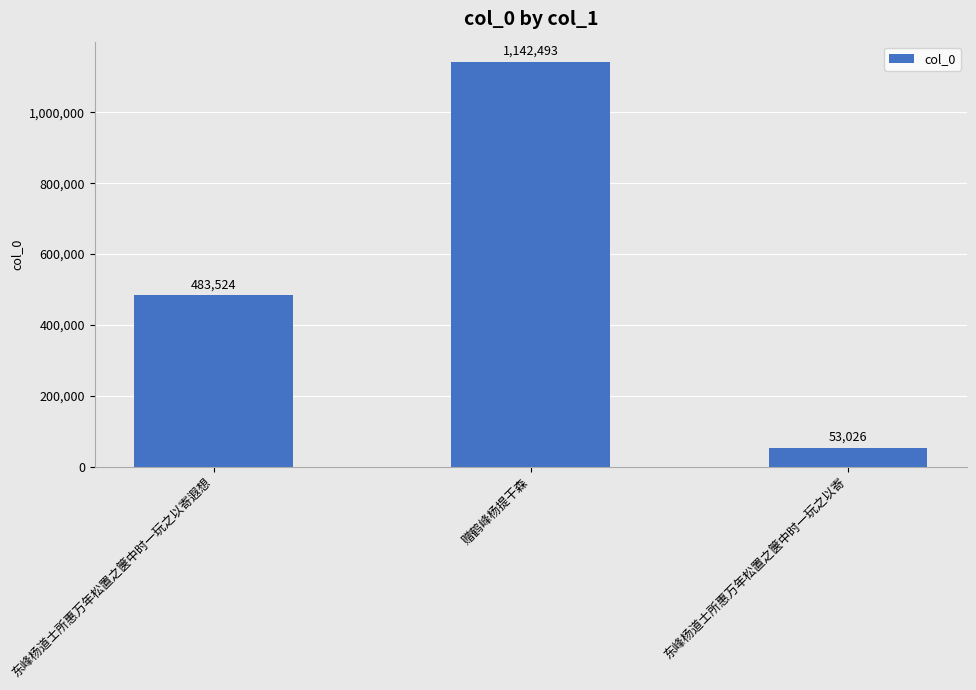

How many bars are there in total?

3